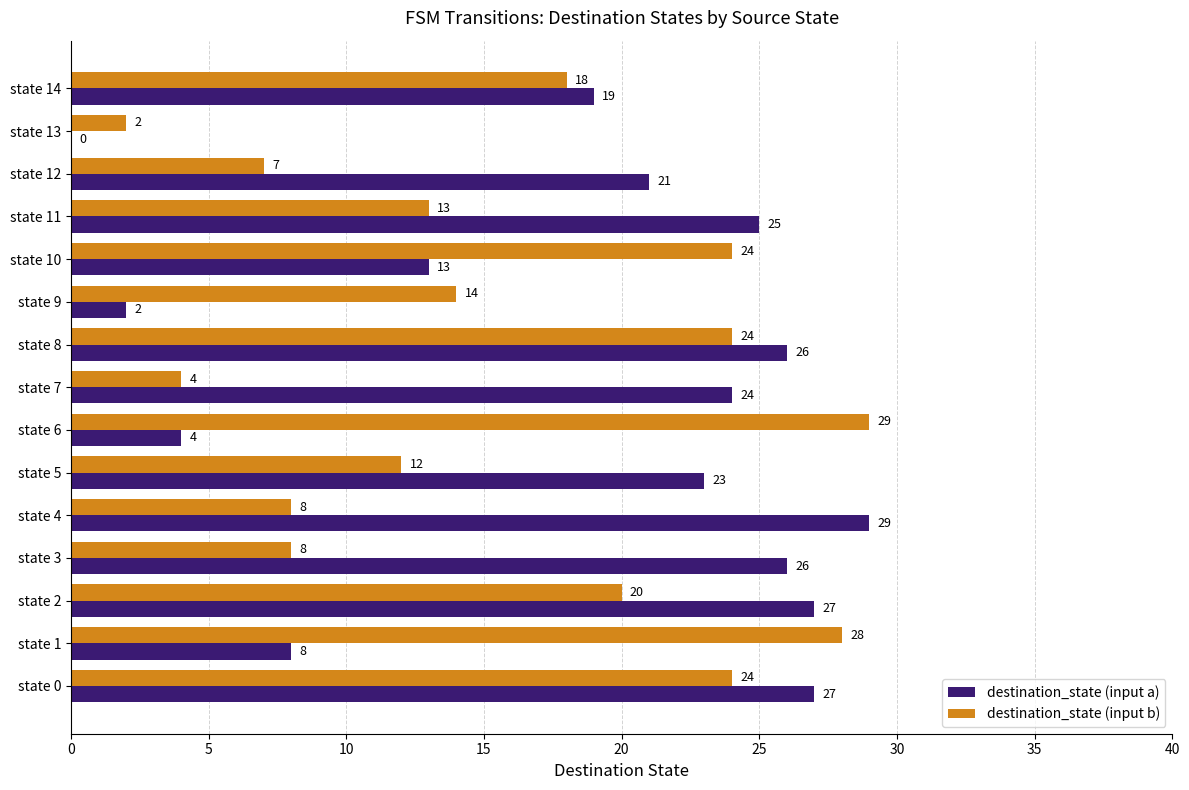

Is it true that destination_state (input b) equals 7 at state 12?

True